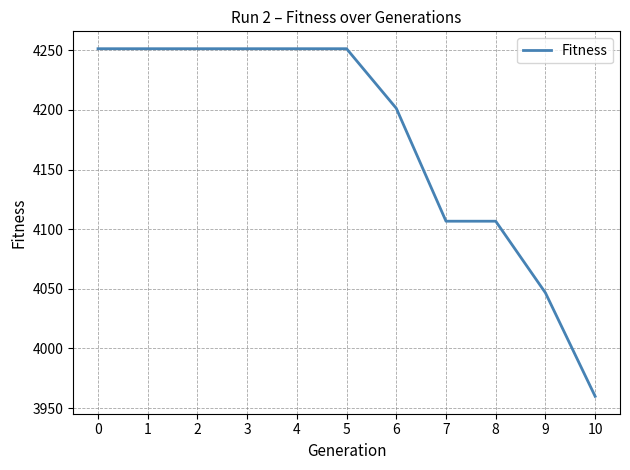

Read the value at 2.

4251.4